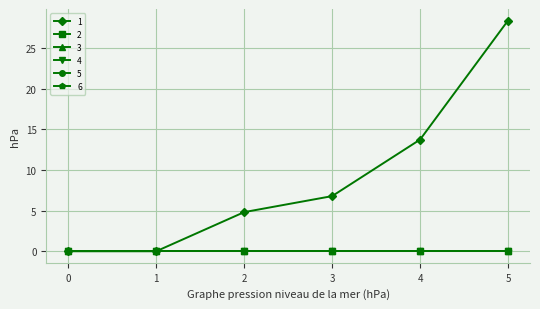

The value of 1 at 2 is 4.8. True or false?

True